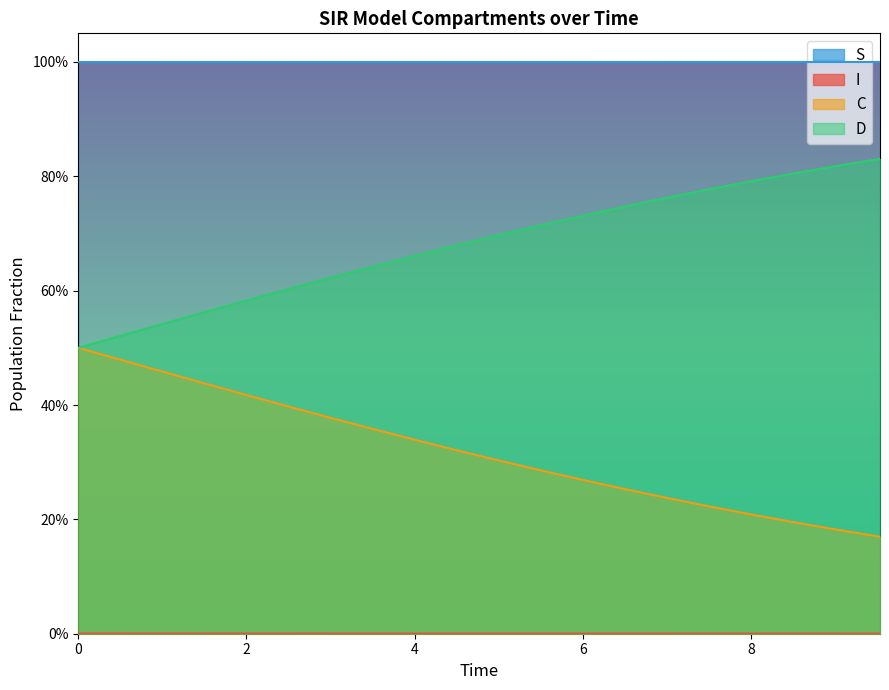

The I series shows 0.0 at 13. True or false?

False